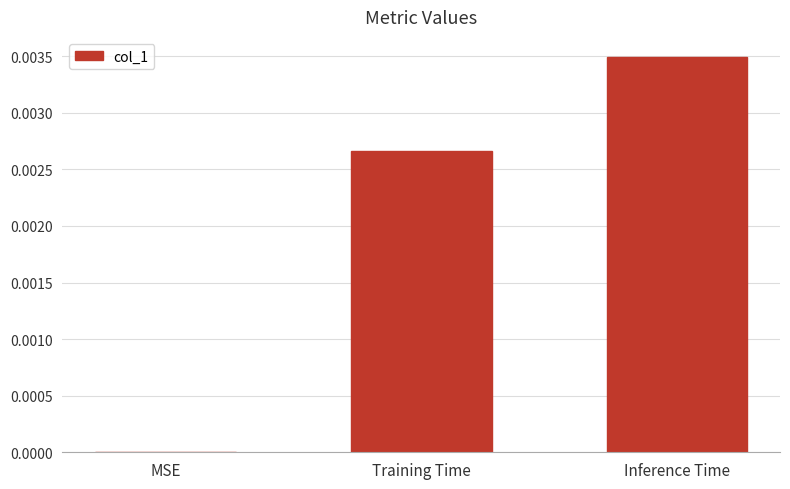

Are the bars grouped side by side (vs. stacked)?

No